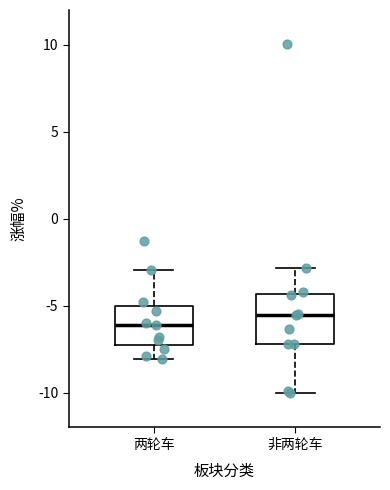

Where does the median line of the box for 非两轮车 sit on the y-axis? The values are not printed on the chart, so give them approximately, as read against the axis.

-5.5